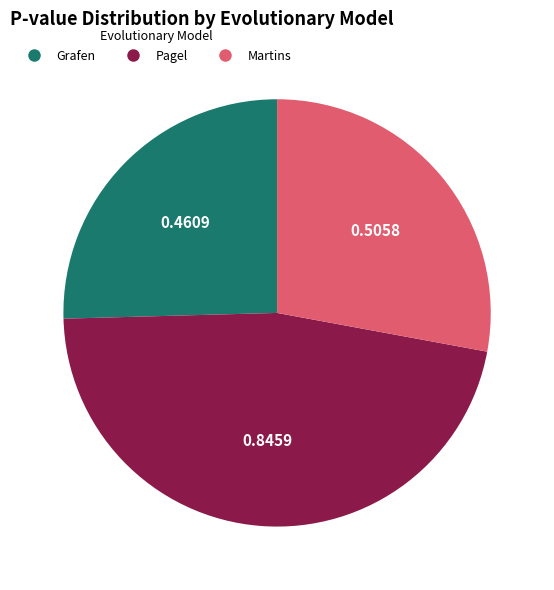

What is the ratio of the value at Pagel to the value at Martins?

1.7